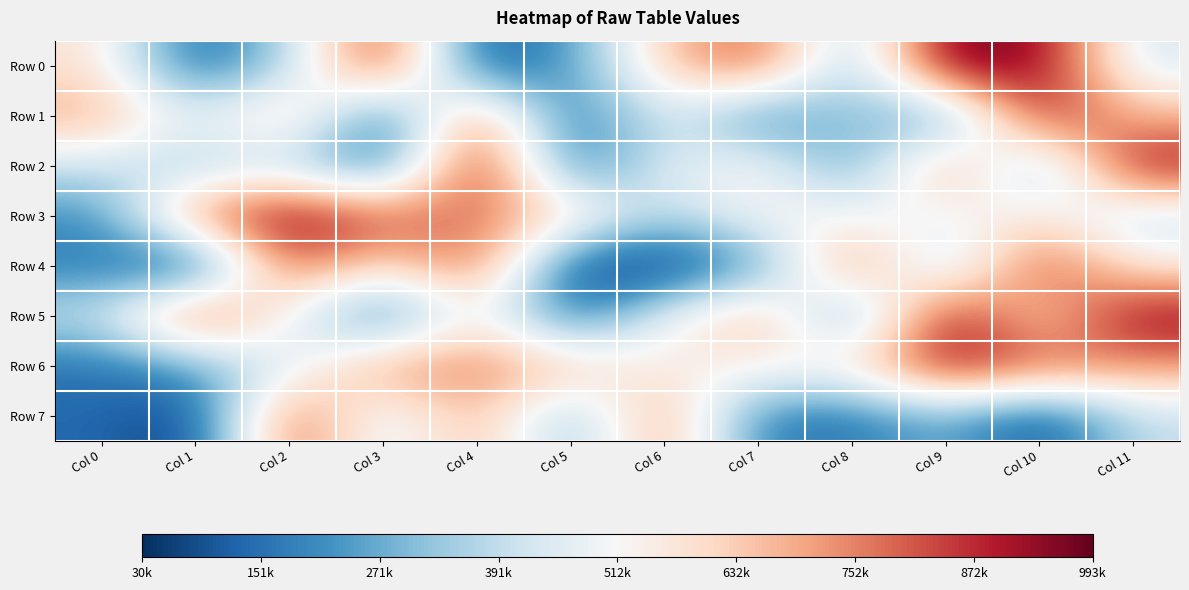

Which category has the highest value across all series?

Col 9